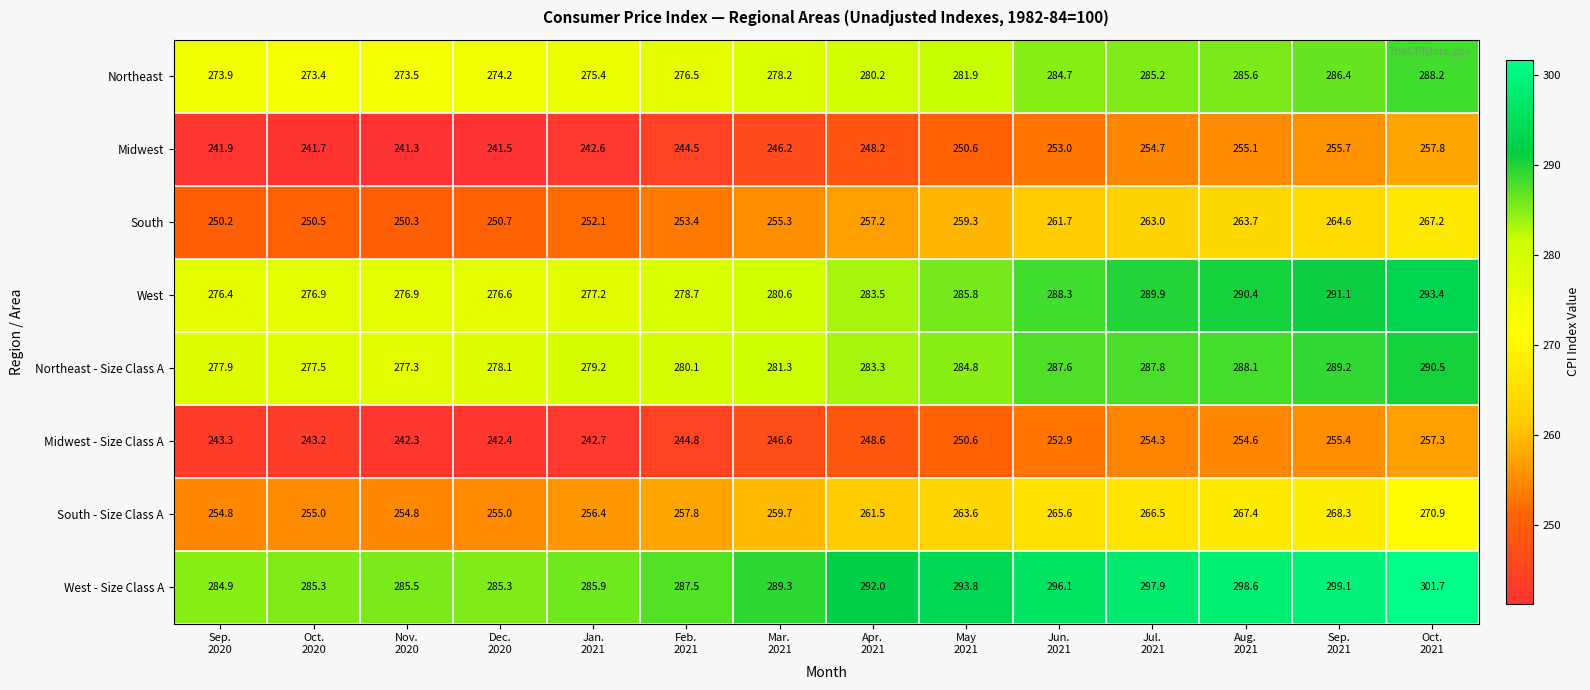

What is the difference between the second highest and minimum values in the South - Size Class A series?

13.5